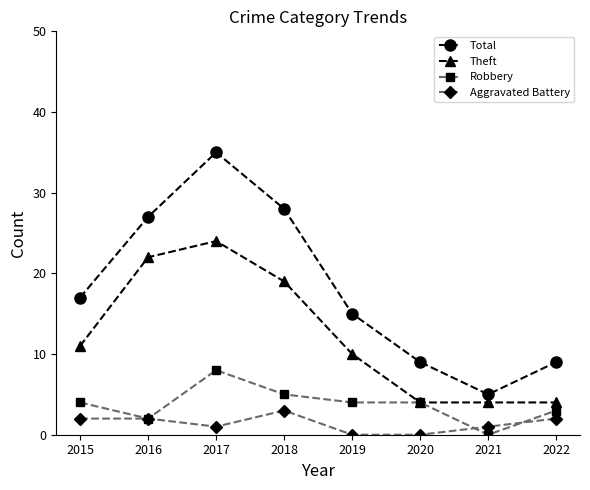

How many lines are shown in the chart?

4